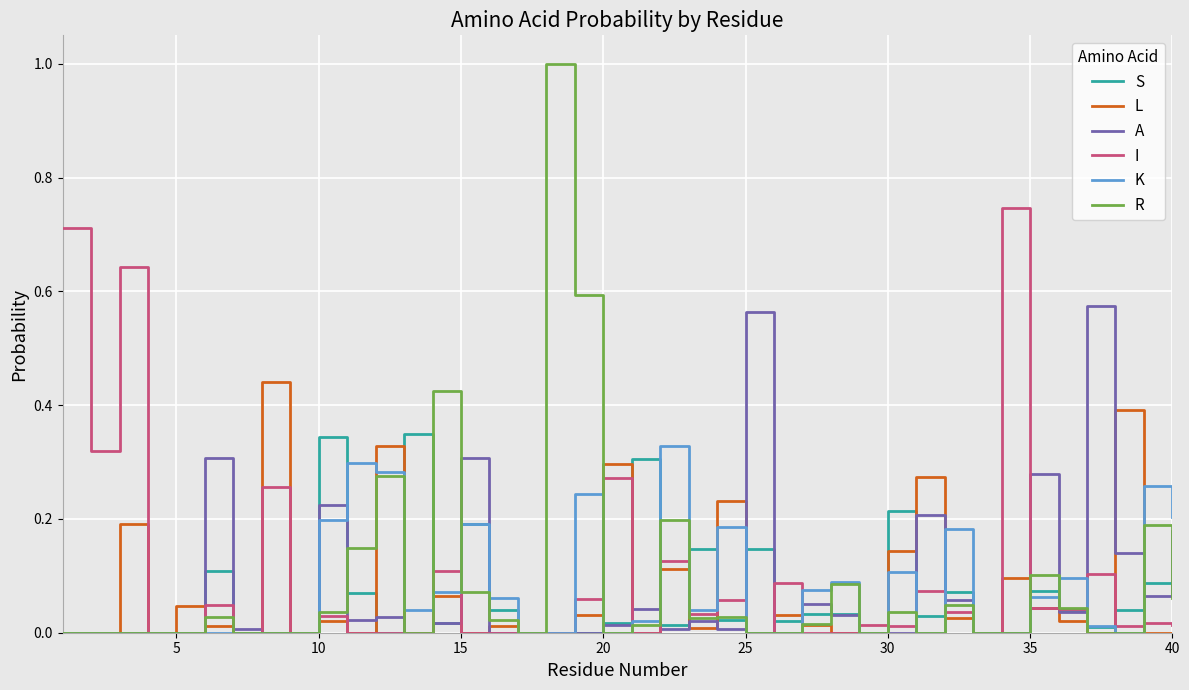

Which series has the widest spread of values?

R